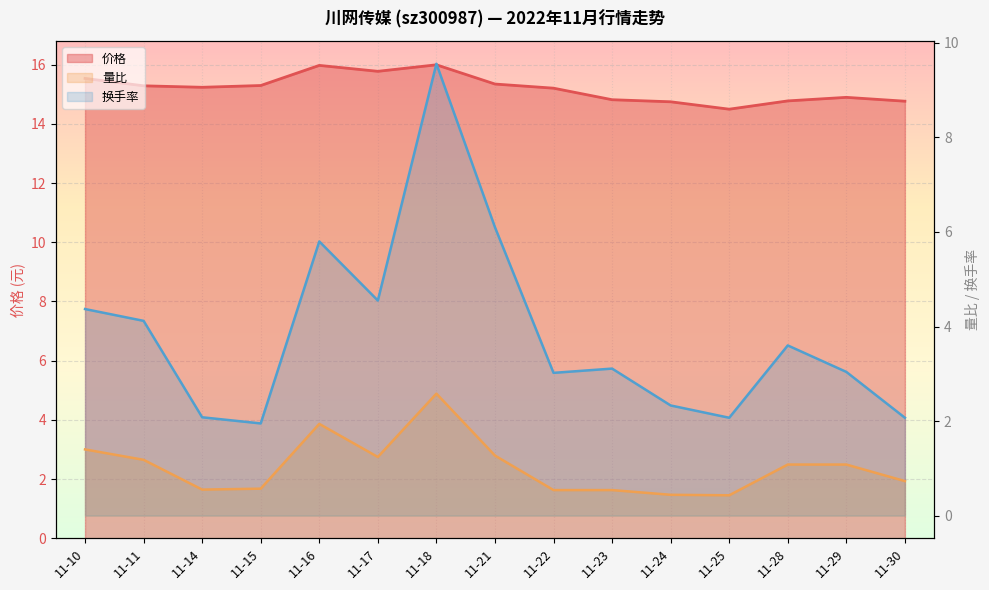

In 量比, how many points are lower than both neighbors (excluding endpoints)?

3